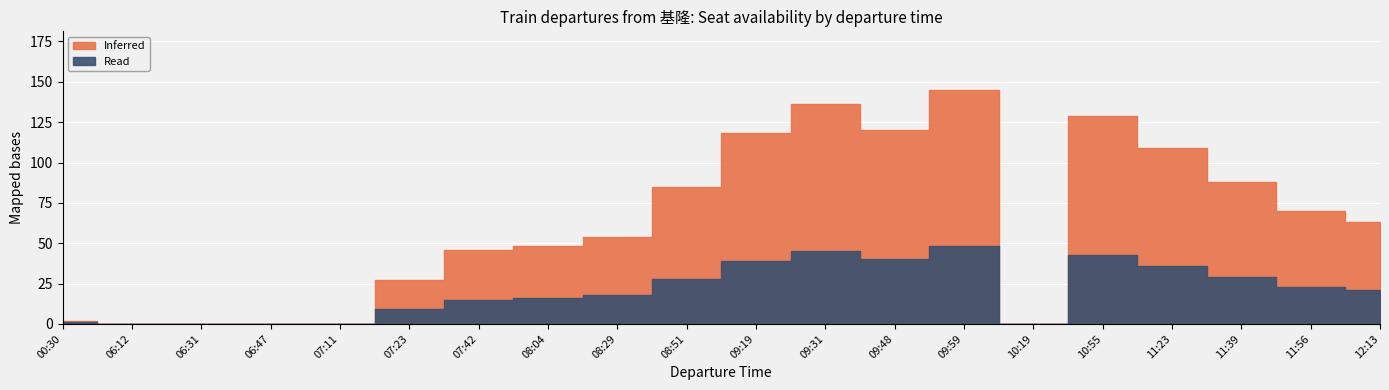

Between 07:42 and 11:23, which is larger?

11:23